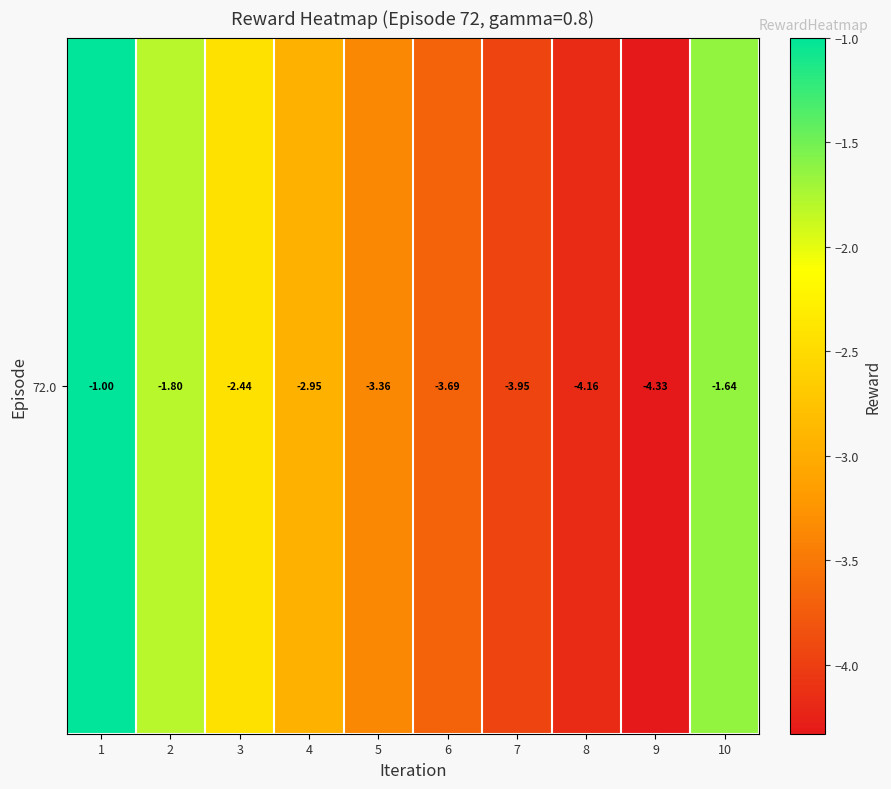

What is the maximum value shown in the chart?

-1.0